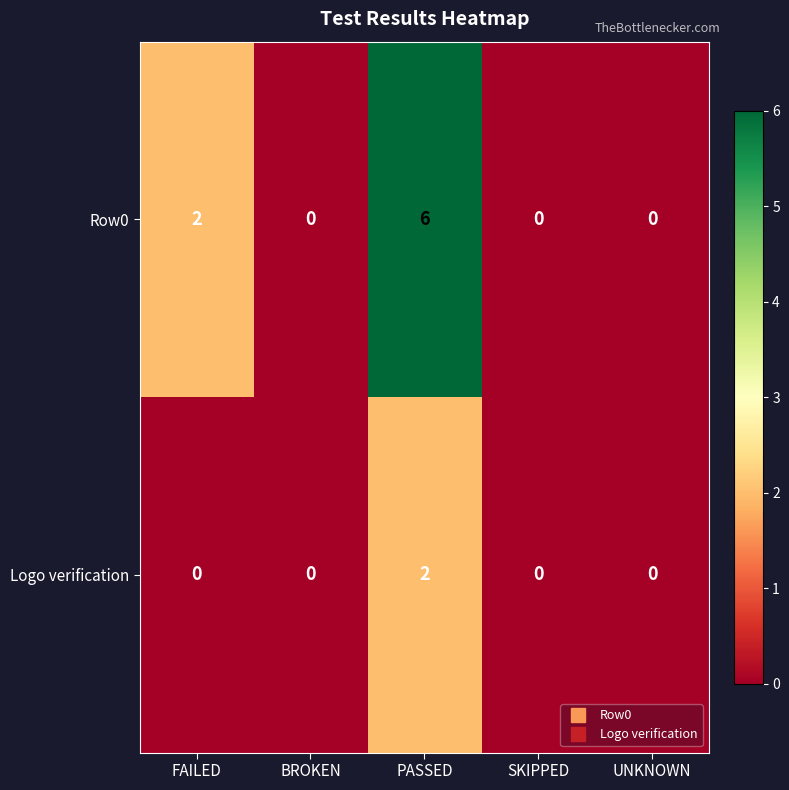

At which category is the sum across all series the highest?

PASSED